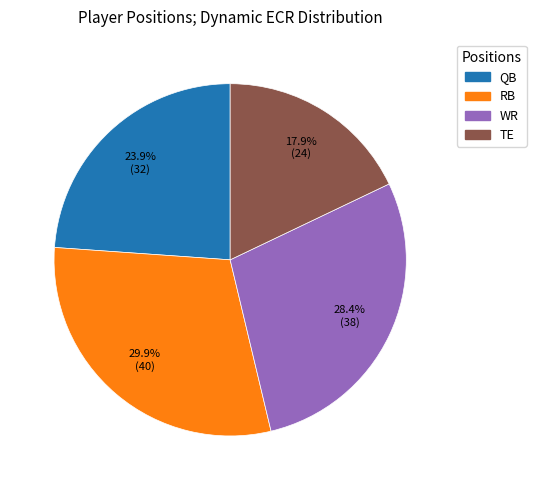

Combined, what portion of the pie is RB and QB?

53.7%